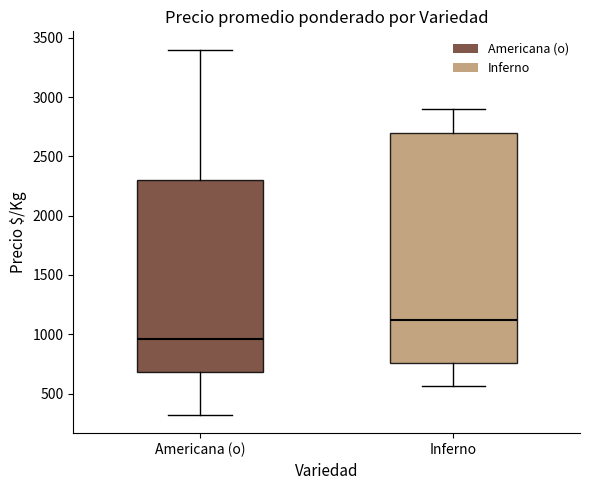

Reading left to right, transcribe this box plot: for each box, give where its median line is, the range the box spans, and where its two whiskers end, as read against the y-axis. The values are not printed on the chart, so give them approximately, as read against the axis.

Americana (o): median 950, box 700 to 2300, whiskers 300 to 3400
Inferno: median 1100, box 750 to 2700, whiskers 550 to 2900